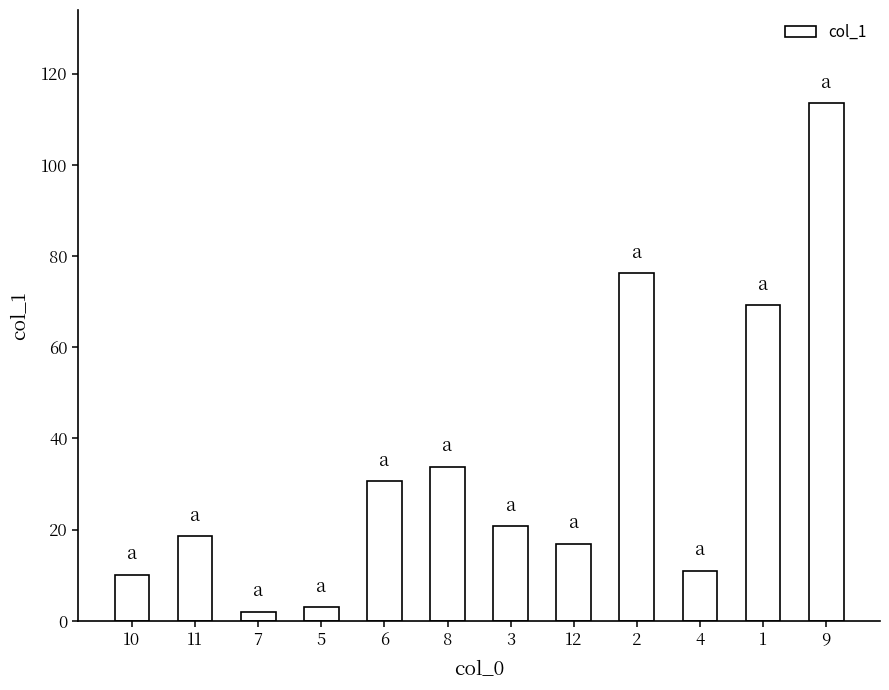

True or false: the data shows 16.1 at 10.

False